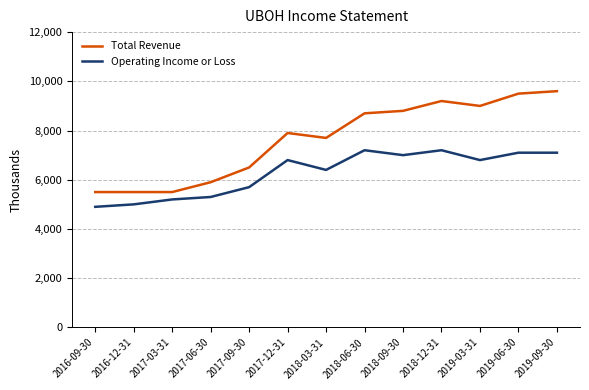

True or false: Operating Income or Loss and Total Revenue intersect in this chart.

False